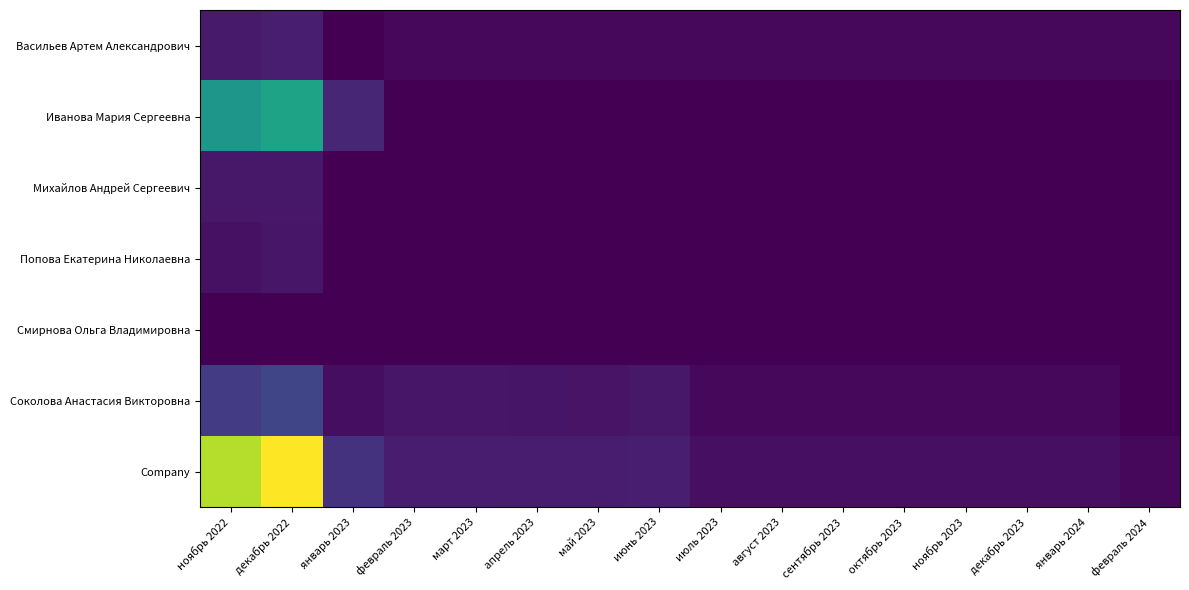

Reading left to right, transcribe all the data shown in this chart.

Васильев Артем Александрович: ноябрь 2022=167315.0	декабрь 2022=188837.5	январь 2023=0.0	февраль 2023=44775.0	март 2023=44775.0	апрель 2023=44775.0	май 2023=44775.0	июнь 2023=44775.0	июль 2023=44775.0	август 2023=44775.0	сентябрь 2023=44775.0	октябрь 2023=44775.0	ноябрь 2023=44775.0	декабрь 2023=44775.0	январь 2024=44775.0	февраль 2024=46200.0
Иванова Мария Сергеевна: ноябрь 2022=1194997.2	декабрь 2022=1311485.7	январь 2023=243591.7	февраль 2023=0.0	март 2023=0.0	апрель 2023=0.0	май 2023=0.0	июнь 2023=0.0	июль 2023=0.0	август 2023=0.0	сентябрь 2023=0.0	октябрь 2023=0.0	ноябрь 2023=0.0	декабрь 2023=0.0	январь 2024=0.0	февраль 2024=0.0
Михайлов Андрей Сергеевич: ноябрь 2022=143540.0	декабрь 2022=147140.0	январь 2023=0.0	февраль 2023=0.0	март 2023=0.0	апрель 2023=0.0	май 2023=0.0	июнь 2023=0.0	июль 2023=0.0	август 2023=0.0	сентябрь 2023=0.0	октябрь 2023=0.0	ноябрь 2023=0.0	декабрь 2023=0.0	январь 2024=0.0	февраль 2024=0.0
Попова Екатерина Николаевна: ноябрь 2022=99035.0	декабрь 2022=137125.0	январь 2023=0.0	февраль 2023=0.0	март 2023=0.0	апрель 2023=0.0	май 2023=0.0	июнь 2023=0.0	июль 2023=0.0	август 2023=0.0	сентябрь 2023=0.0	октябрь 2023=0.0	ноябрь 2023=0.0	декабрь 2023=0.0	январь 2024=0.0	февраль 2024=0.0
Смирнова Ольга Владимировна: ноябрь 2022=0.0	декабрь 2022=4220.0	январь 2023=0.0	февраль 2023=0.0	март 2023=0.0	апрель 2023=0.0	май 2023=0.0	июнь 2023=0.0	июль 2023=0.0	август 2023=0.0	сентябрь 2023=0.0	октябрь 2023=0.0	ноябрь 2023=0.0	декабрь 2023=0.0	январь 2024=0.0	февраль 2024=0.0
Соколова Анастасия Викторовна: ноябрь 2022=396685.2	декабрь 2022=468452.8	январь 2023=83880.0	февраль 2023=137960.0	март 2023=133970.0	апрель 2023=131155.0	май 2023=122895.0	июнь 2023=142100.0	июль 2023=46995.0	август 2023=46995.0	сентябрь 2023=46995.0	октябрь 2023=46995.0	ноябрь 2023=46995.0	декабрь 2023=46995.0	январь 2024=46995.0	февраль 2024=0.0
Company: ноябрь 2022=2001572.5	декабрь 2022=2257261.0	январь 2023=327471.7	февраль 2023=182735.0	март 2023=178745.0	апрель 2023=175930.0	май 2023=167670.0	июнь 2023=186875.0	июль 2023=91770.0	август 2023=91770.0	сентябрь 2023=91770.0	октябрь 2023=91770.0	ноябрь 2023=91770.0	декабрь 2023=91770.0	январь 2024=91770.0	февраль 2024=46200.0